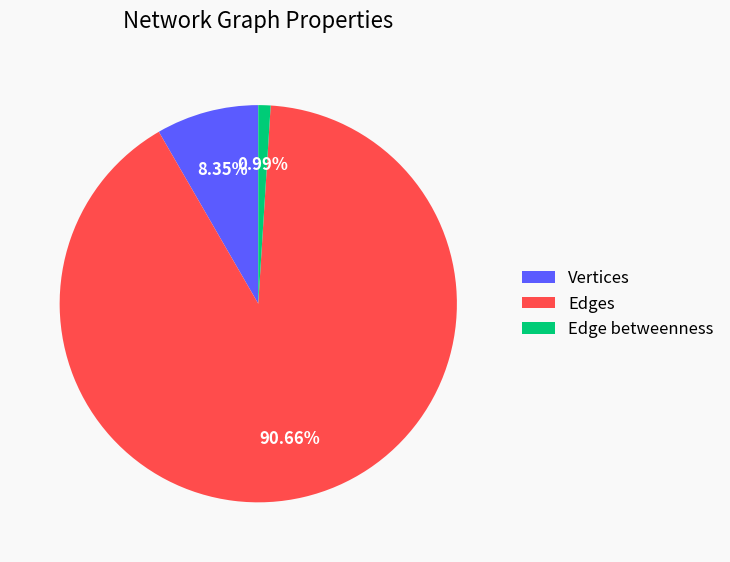

What is the total percentage of Vertices and Edges?

99.0%